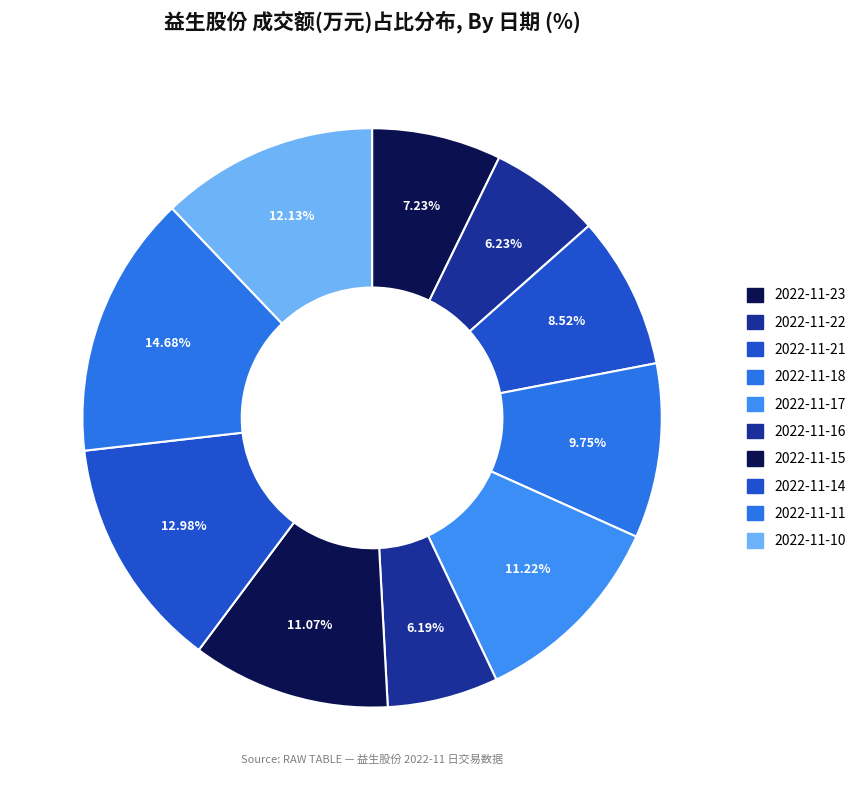

Count the number of slices in the pie.

10